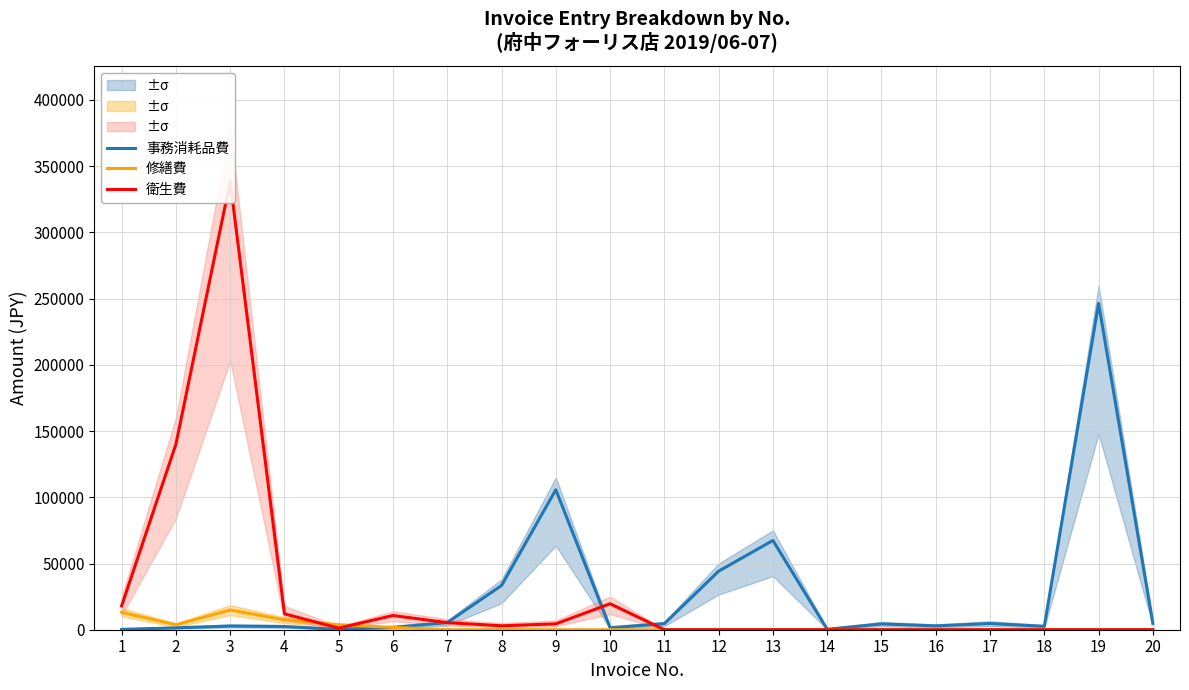

What is the average value of the 衛生費 series?

27639